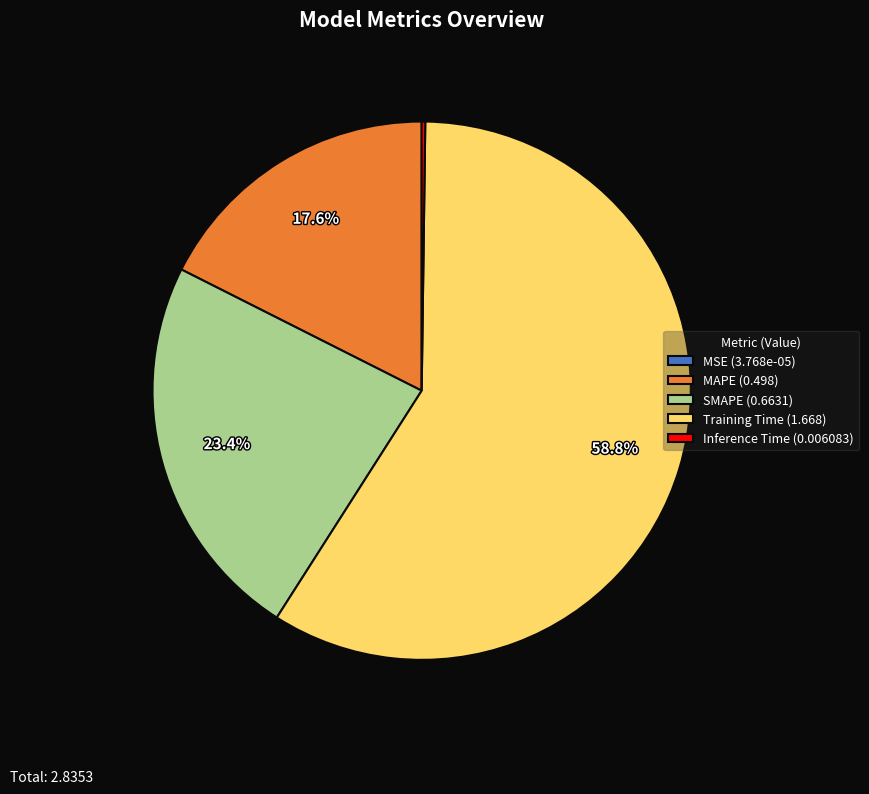

To the nearest percent, what is the average slice percentage?

20%